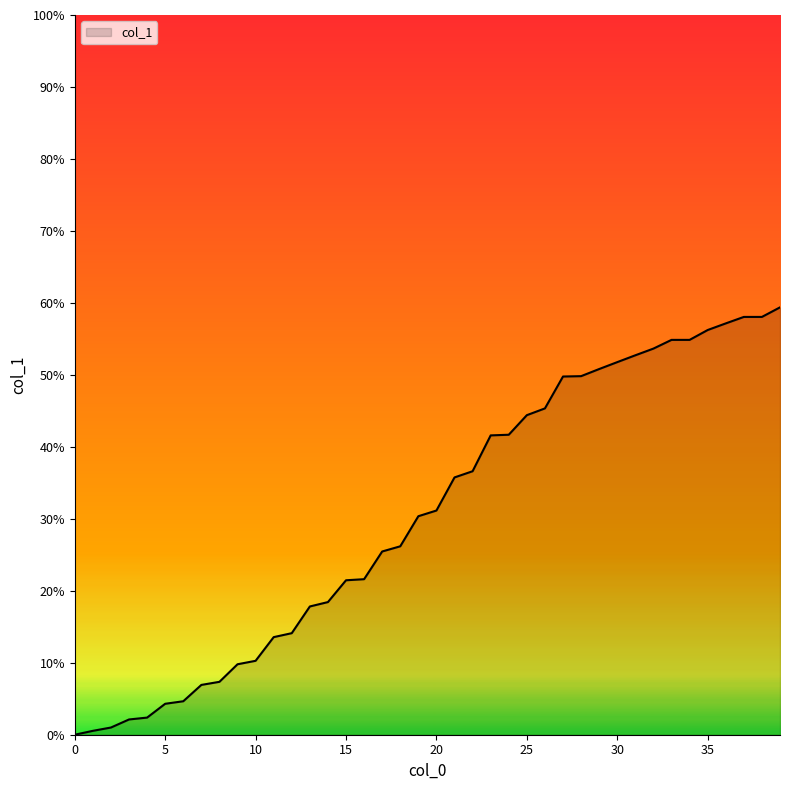

At which label is the value closest to 29?

19